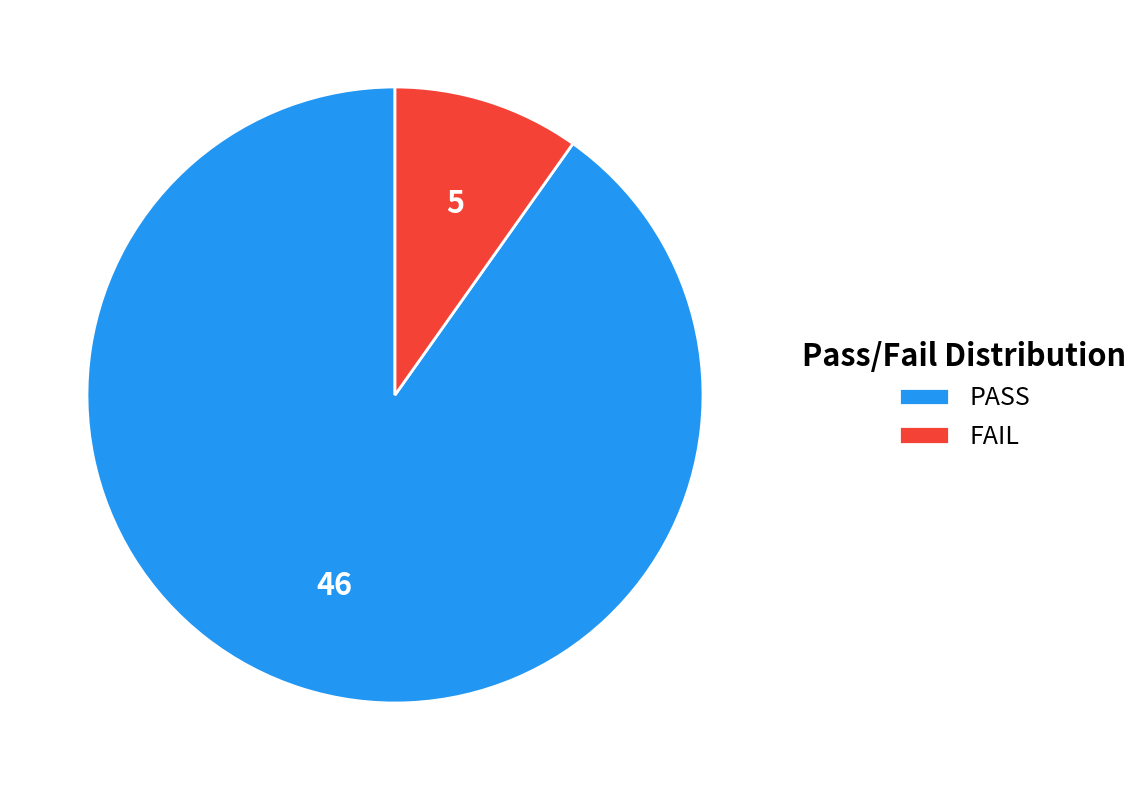

Which slice is the smallest?

FAIL